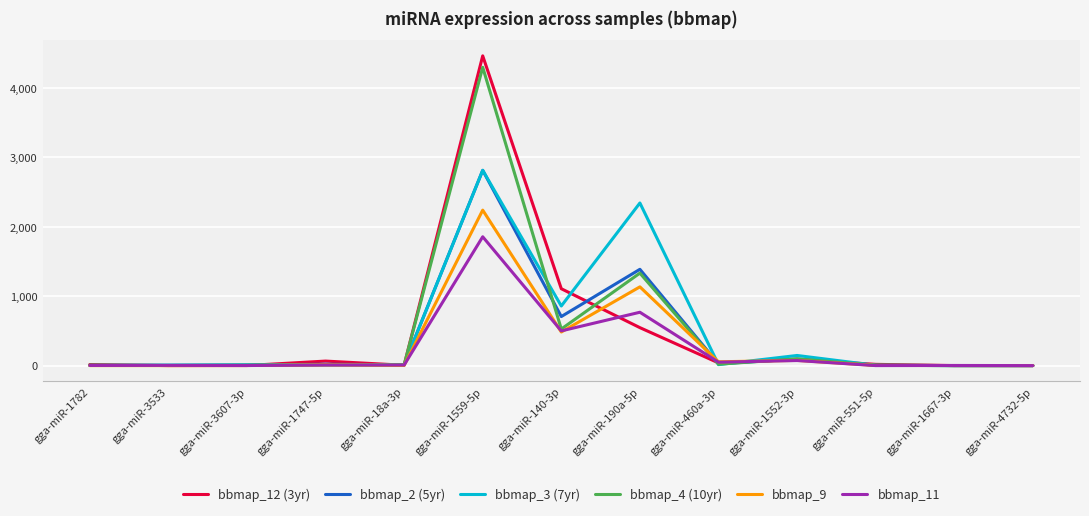

What is the maximum value shown in the chart?

4465